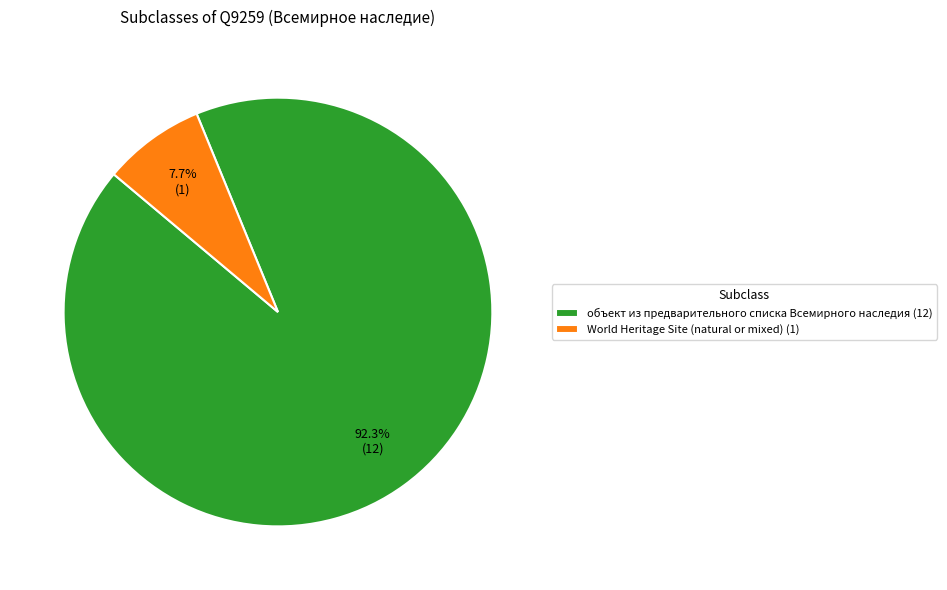

Does World Heritage Site (natural or mixed) account for over 50% of the chart?

No